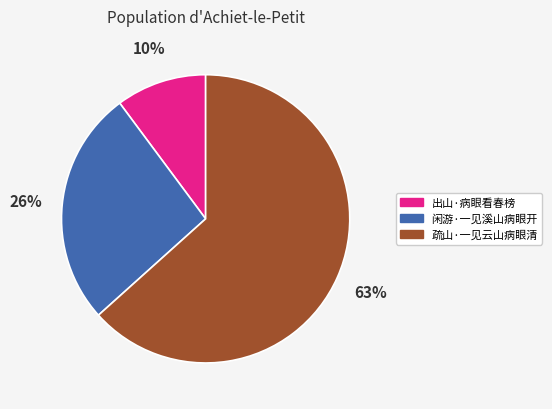

Rank the categories by value from lowest to highest.

出山·病眼看春榜, 闲游·一见溪山病眼开, 疏山·一见云山病眼清